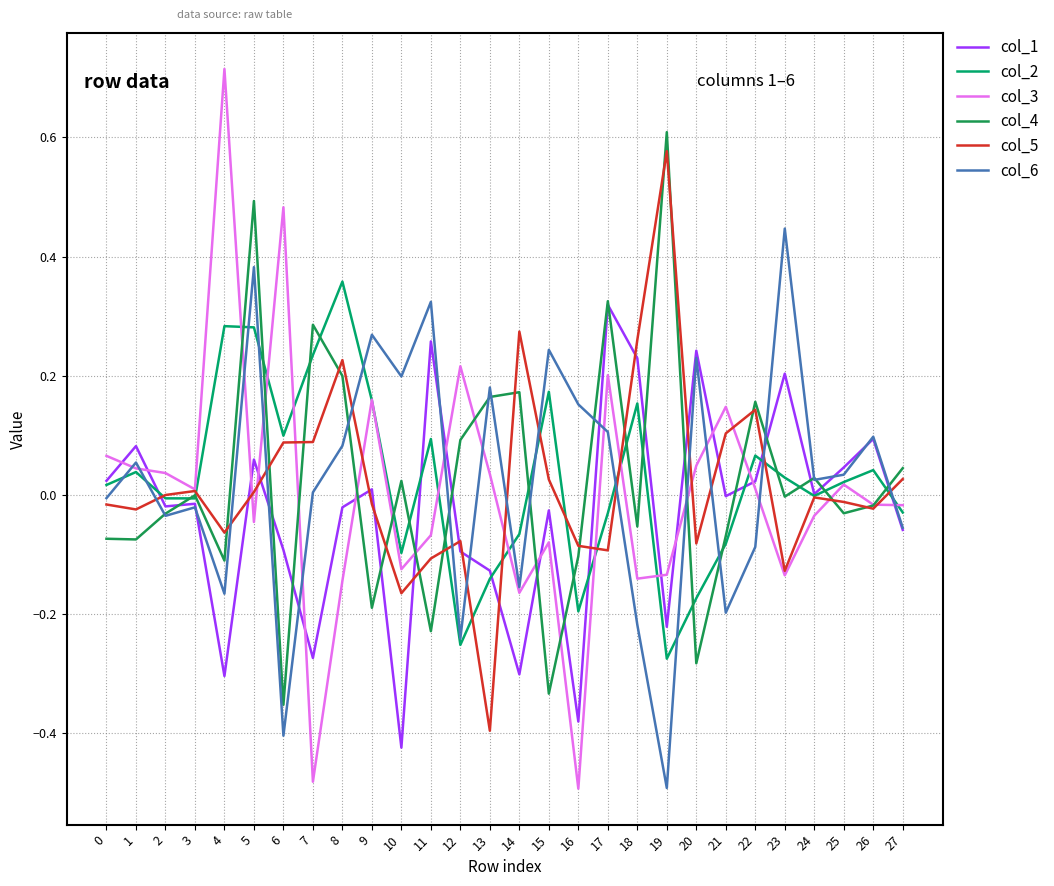

What is the spread (max minus min) of values at 6?

0.9